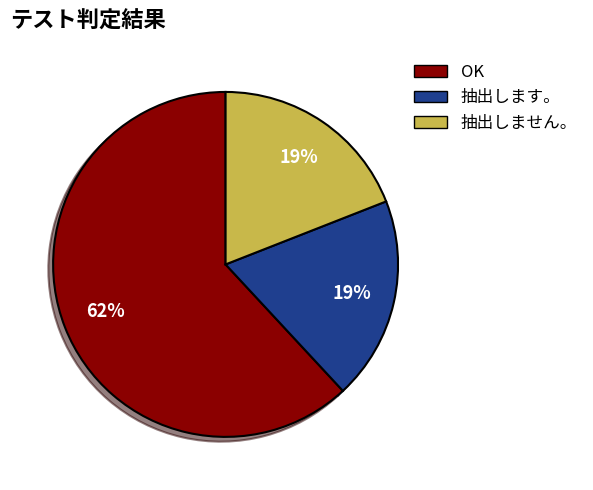

Is it true that OK is 62% of the pie?

True